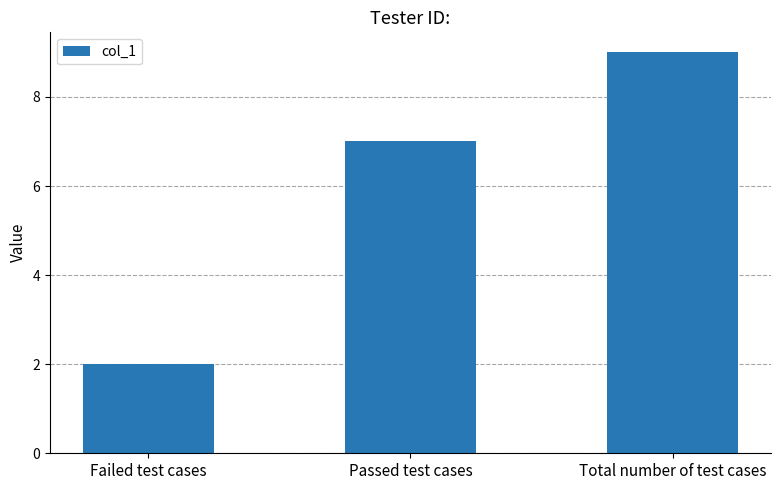

Between Failed test cases and Total number of test cases, which is larger?

Total number of test cases